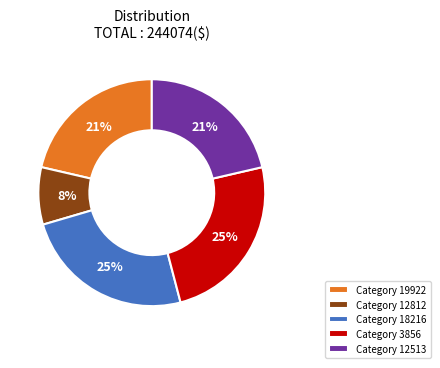

How many segments does this pie chart have?

5